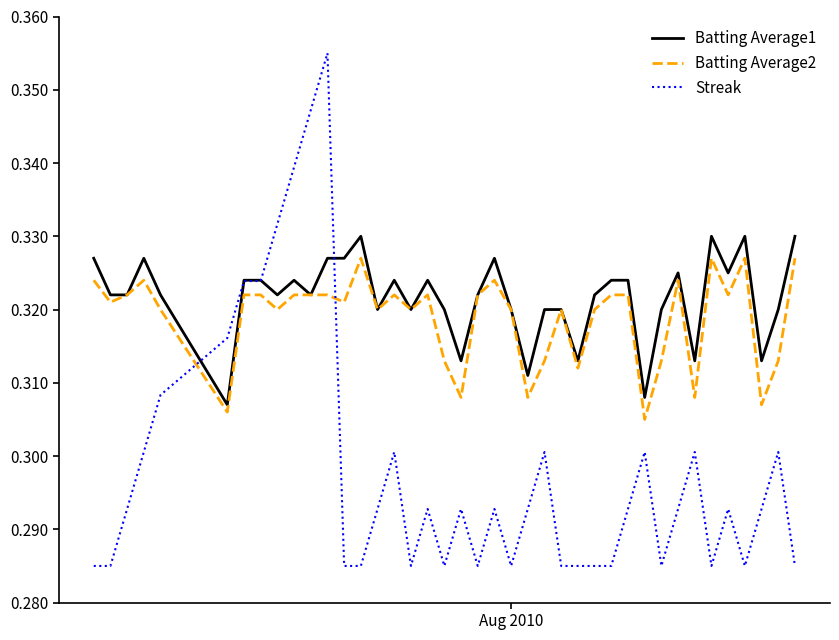

What are all the series names shown in the legend?

Batting Average1, Batting Average2, Streak